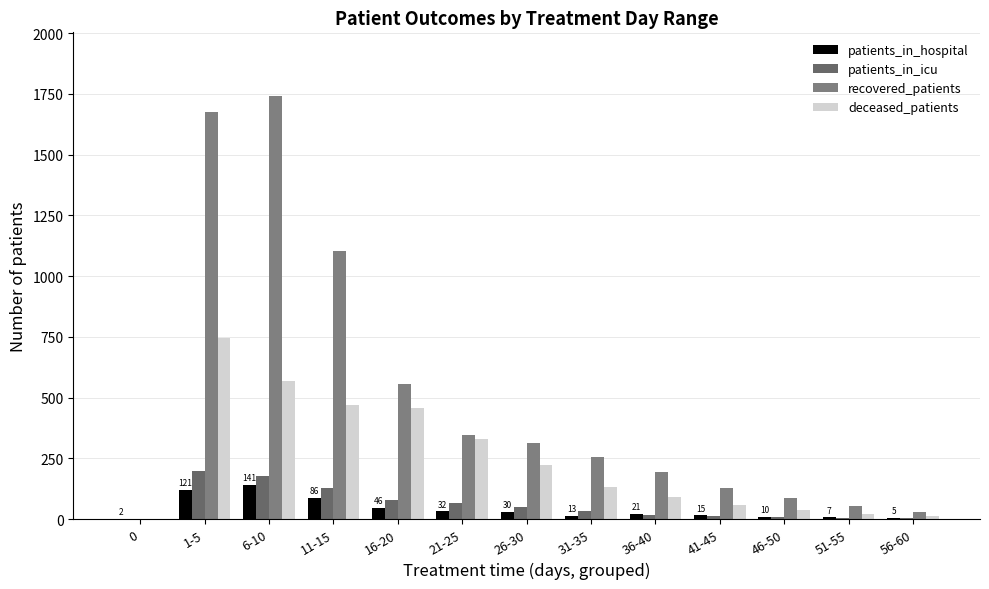

Are the bars horizontal?

No